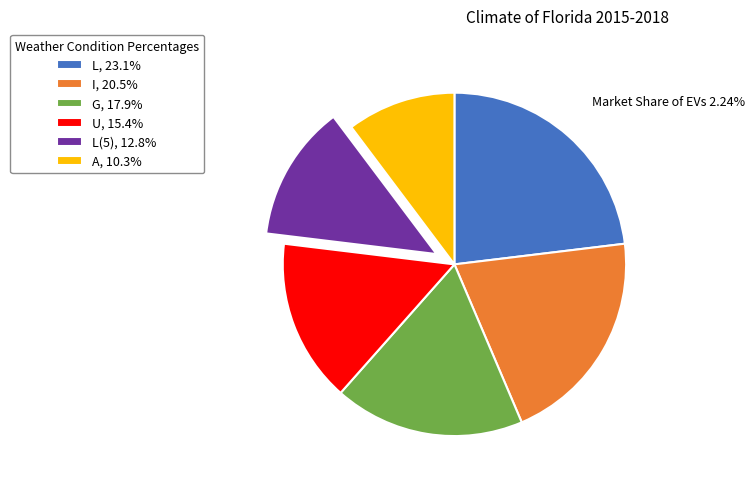

Is the sum of L(5), 12.8% and G, 17.9% greater than half?

No